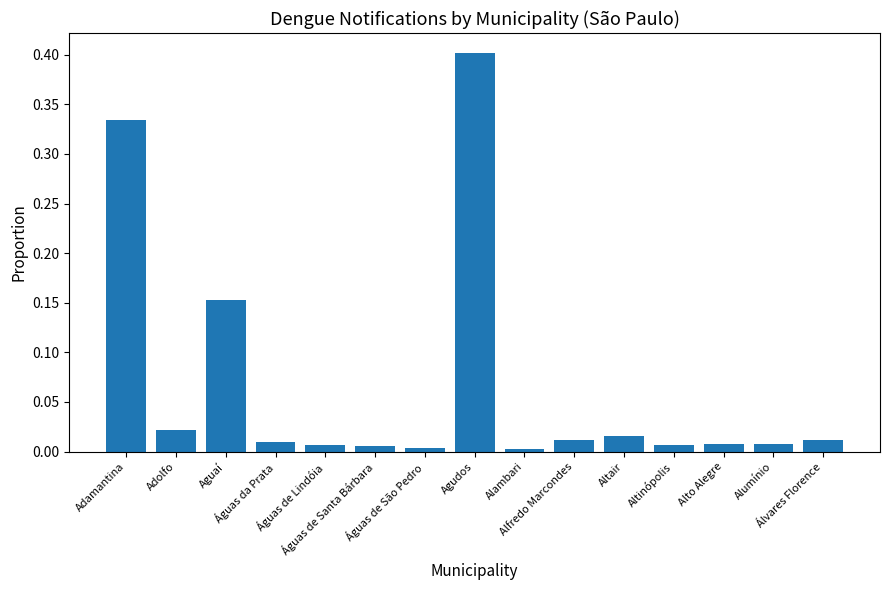

What is the average value?

0.1